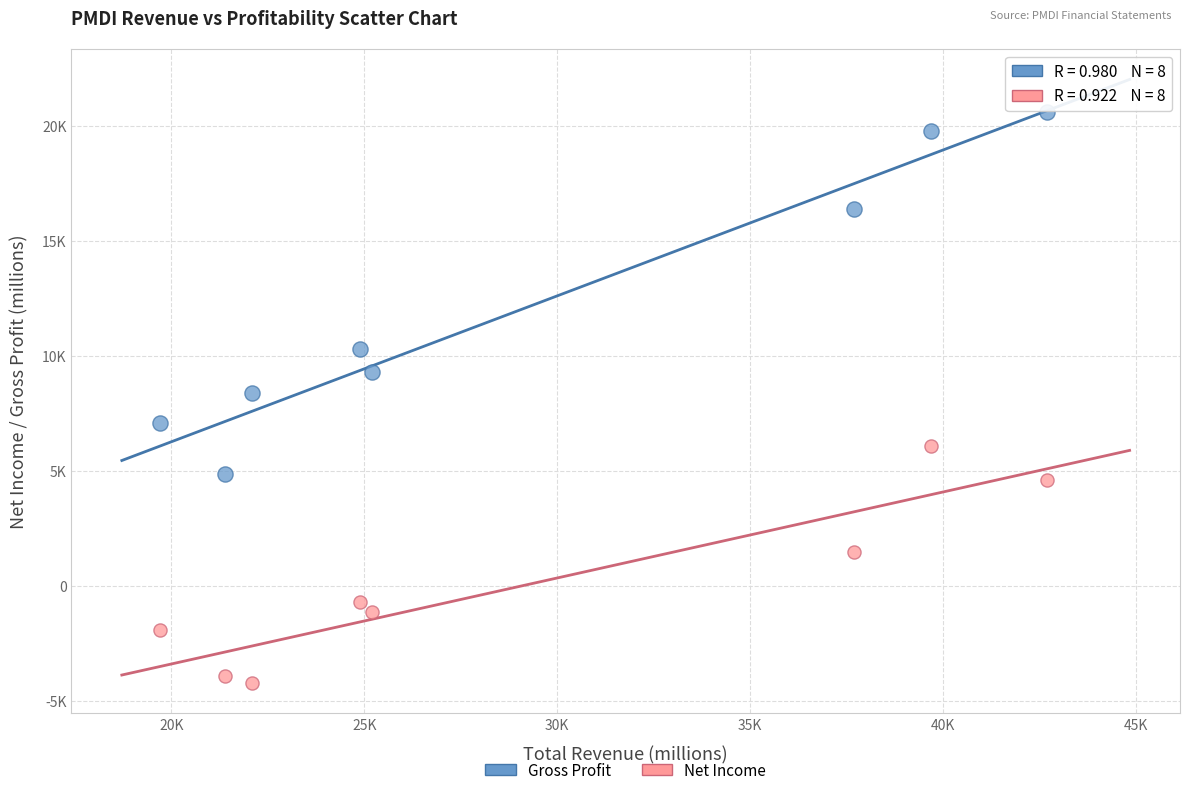

What are all the series names shown in the legend?

Gross Profit, Net Income